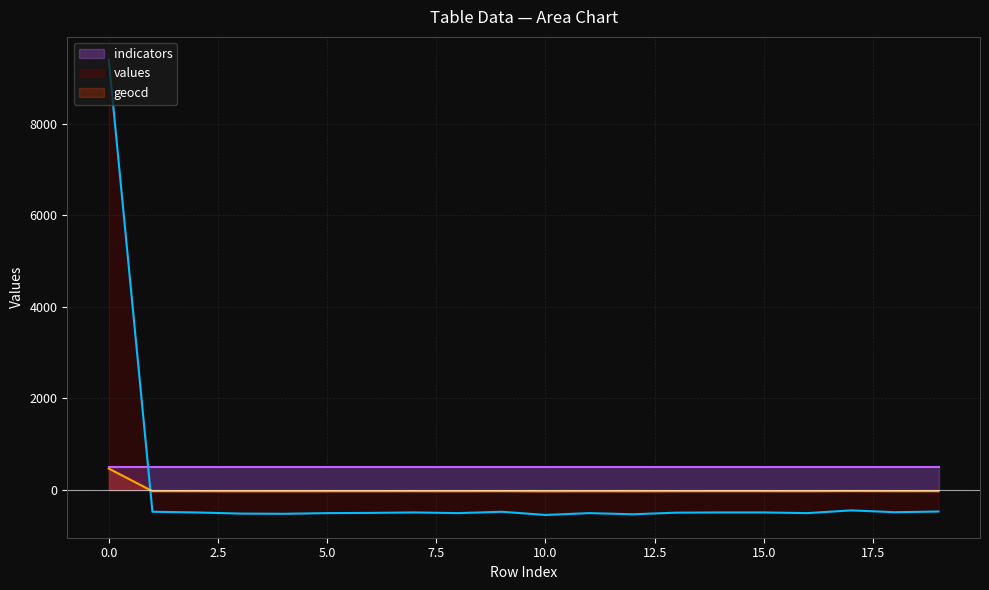

Is it true that geocd equals -25.1 at 5.0?

True